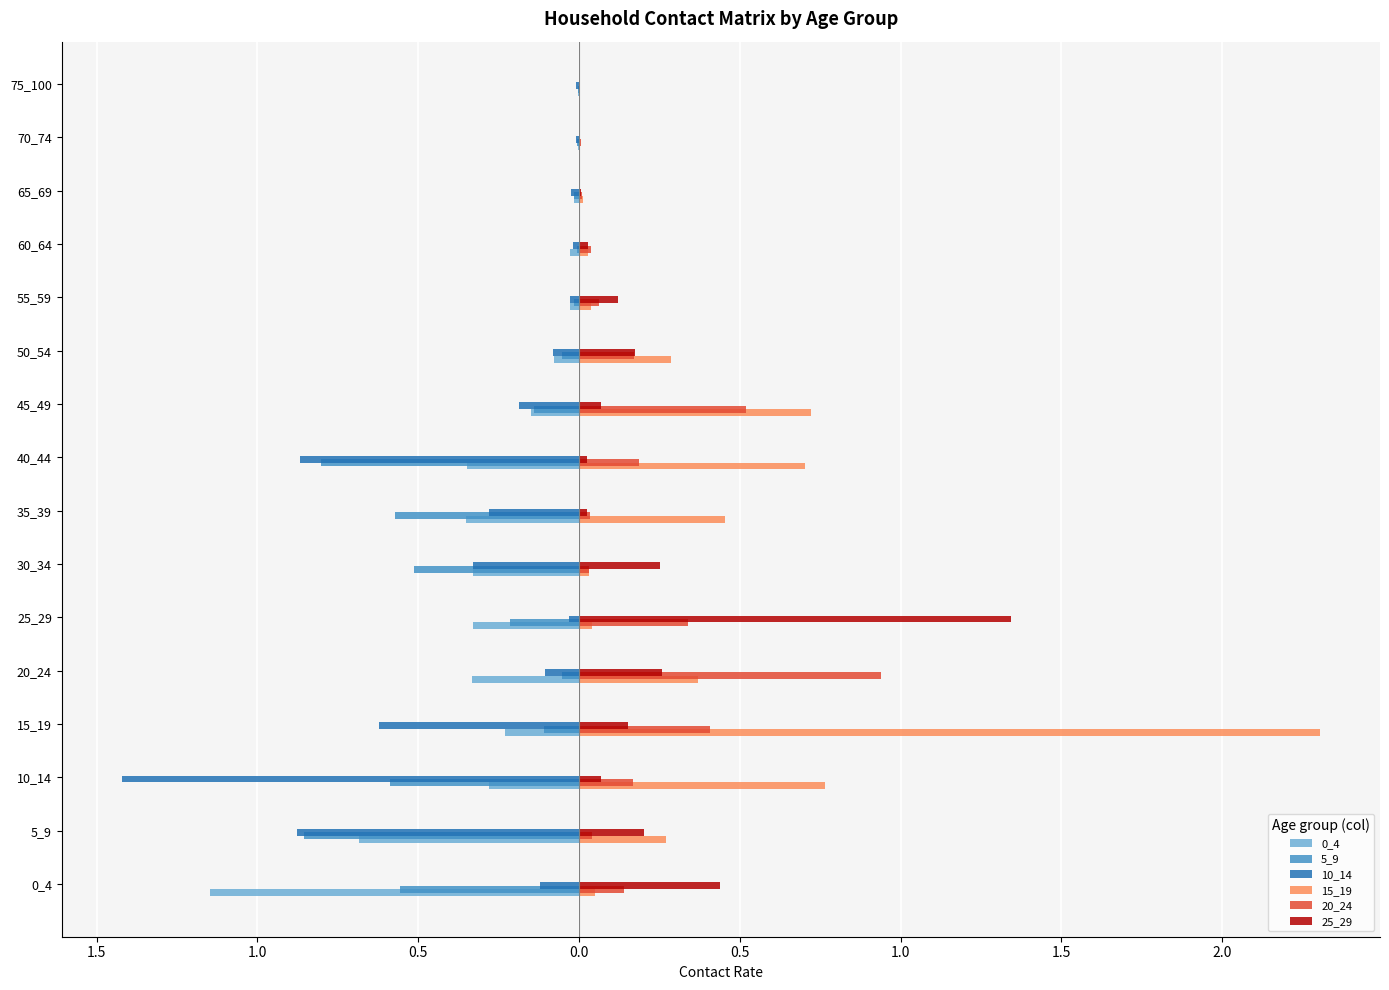

Reading right to left, transcribe all the data shown in this chart.

0_4: -0.0	-0.0	-0.0	-0.0	-0.0	-0.1	-0.2	-0.3	-0.4	-0.3	-0.3	-0.3	-0.2	-0.3	-0.7	-1.1
5_9: -0.0	-0.0	-0.0	-0.0	-0.0	-0.1	-0.1	-0.8	-0.6	-0.5	-0.2	-0.1	-0.1	-0.6	-0.9	-0.6
10_14: -0.0	-0.0	-0.0	-0.0	-0.0	-0.1	-0.2	-0.9	-0.3	-0.3	-0.0	-0.1	-0.6	-1.4	-0.9	-0.1
15_19: 0.0	0.0	0.0	0.0	0.0	0.3	0.7	0.7	0.5	0.0	0.0	0.4	2.3	0.8	0.3	0.1
20_24: 0.0	0.0	0.0	0.0	0.1	0.2	0.5	0.2	0.0	0.0	0.3	0.9	0.4	0.2	0.0	0.1
25_29: 0.0	0.0	0.0	0.0	0.1	0.2	0.1	0.0	0.0	0.3	1.3	0.3	0.2	0.1	0.2	0.4